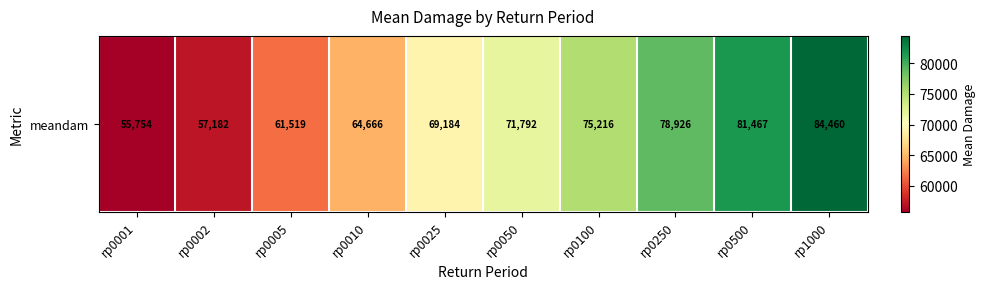

What is the difference between the maximum and second lowest values?

27277.6